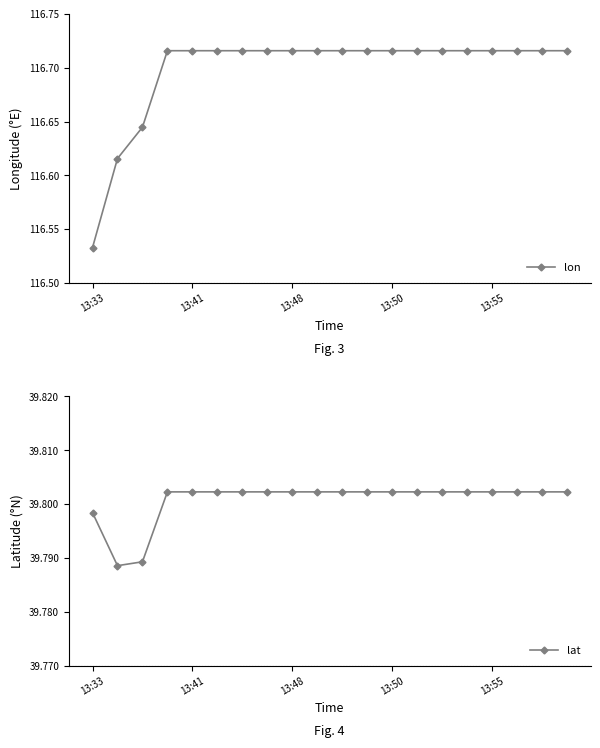

The lat series shows 57.4 at 5. True or false?

False